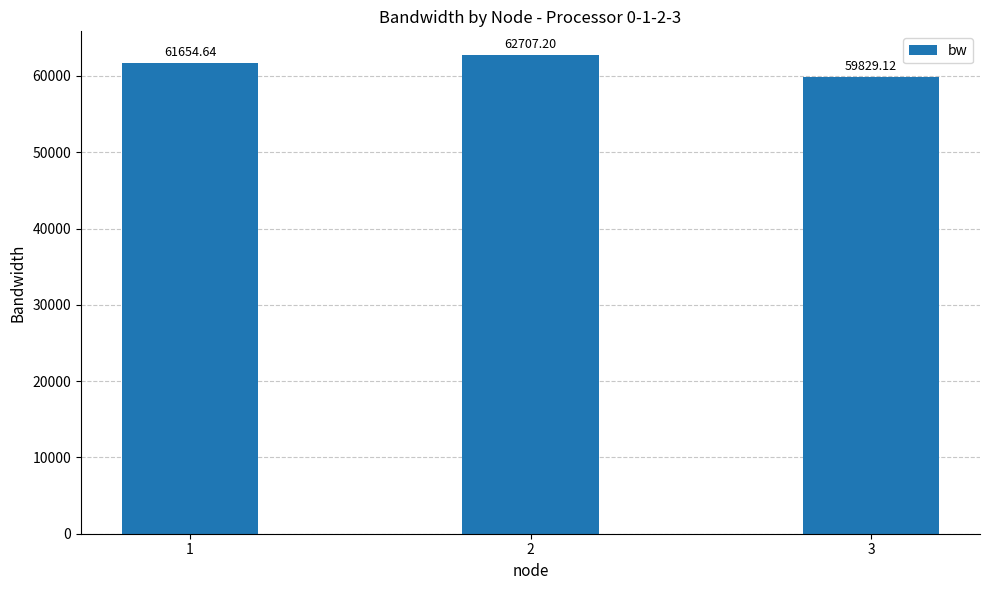

Which label corresponds to the largest value in the chart?

2